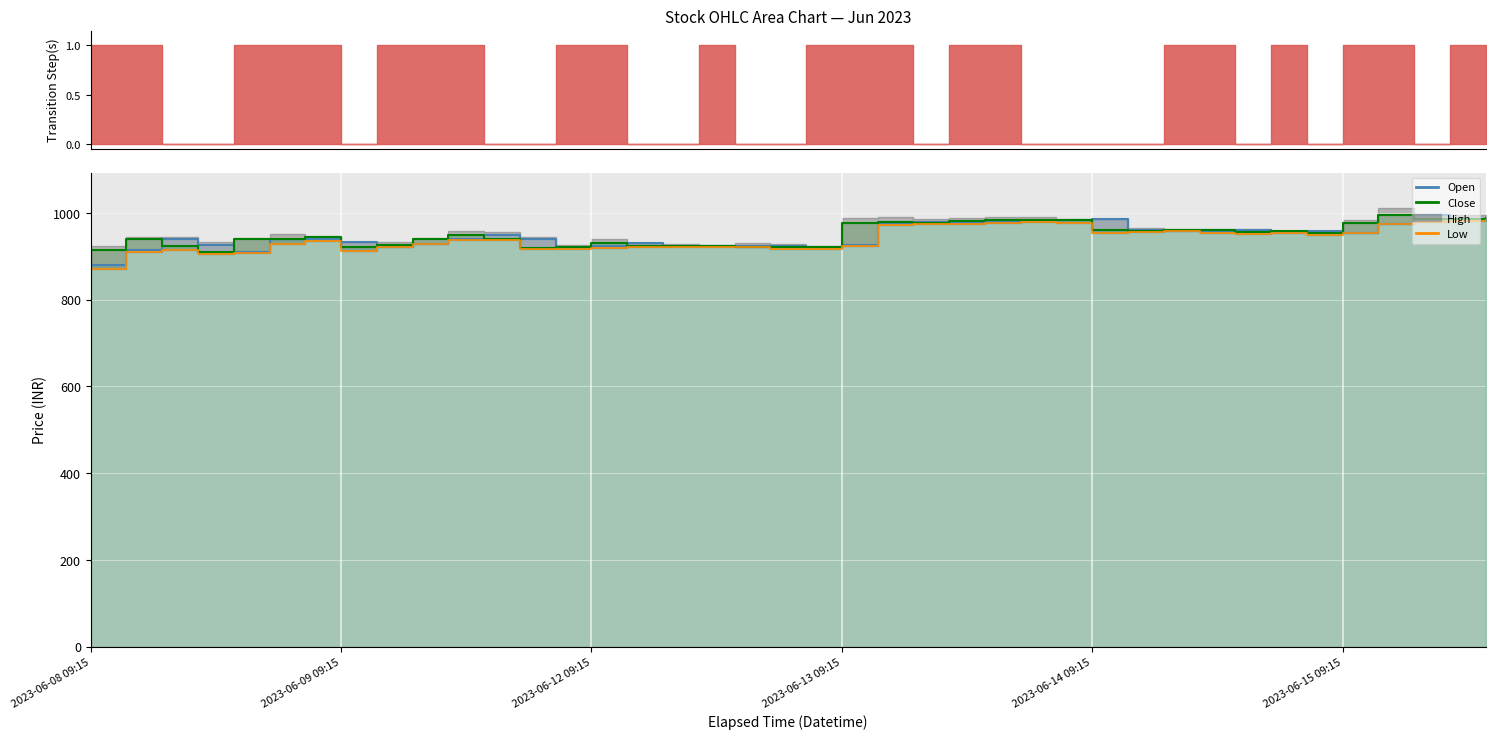

What position from the left is 2023-06-09 12:15?

11